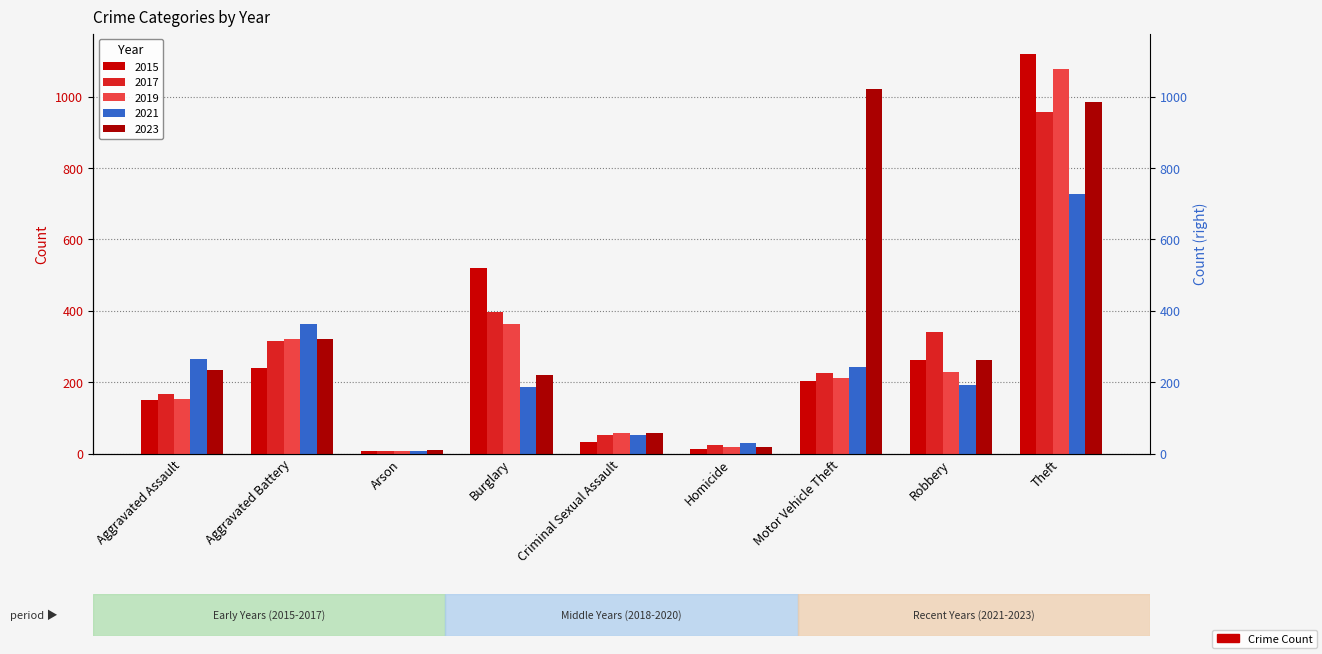

What is the label of the 8th bar from the right?

Aggravated Battery